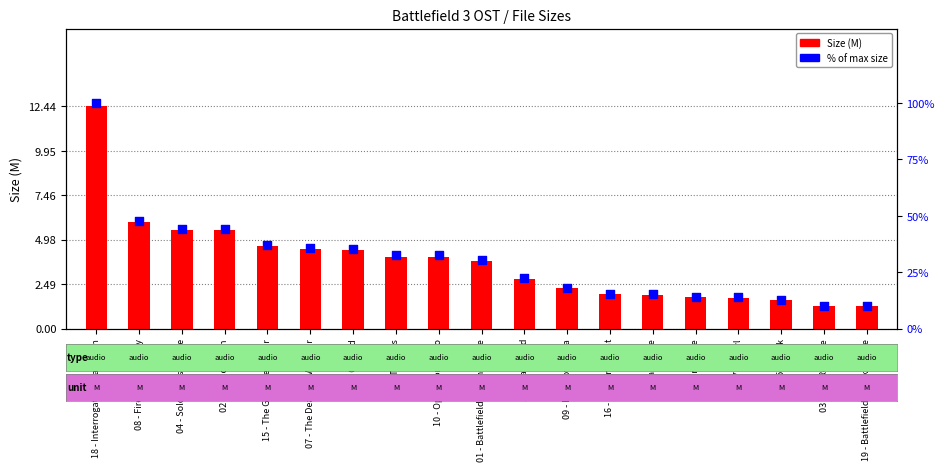

What are all the series names shown in the legend?

Size (M), % of max size